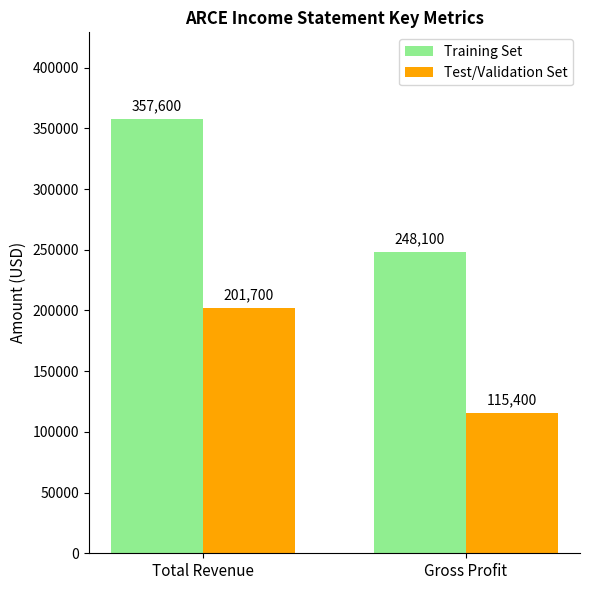

Is it true that Training Set equals 229852 at Total Revenue?

False